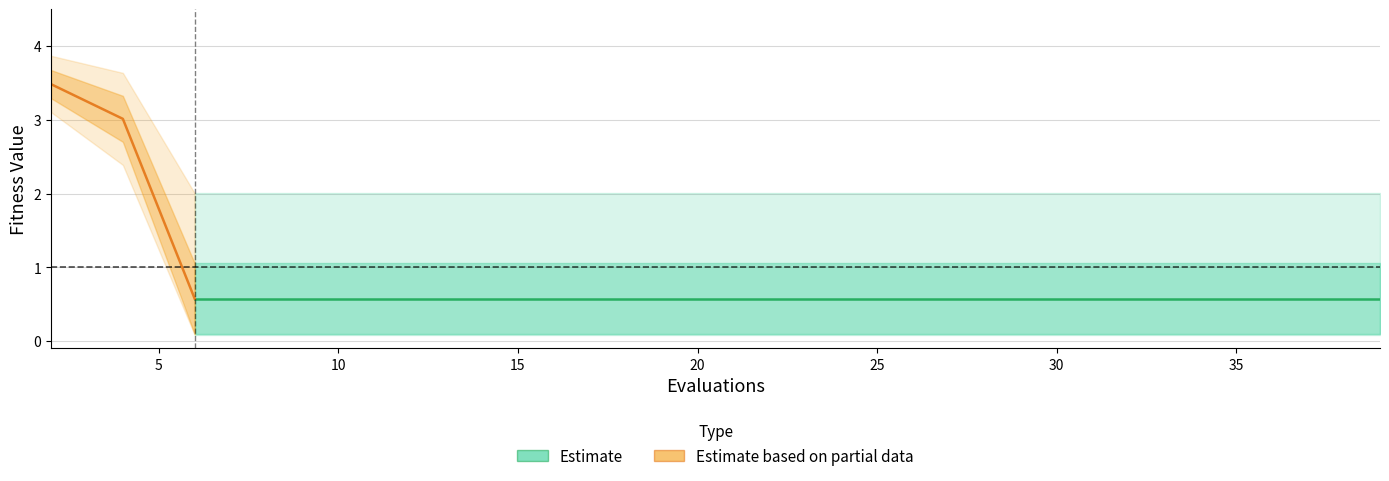

The value of worst at 19 is 2.0. True or false?

True